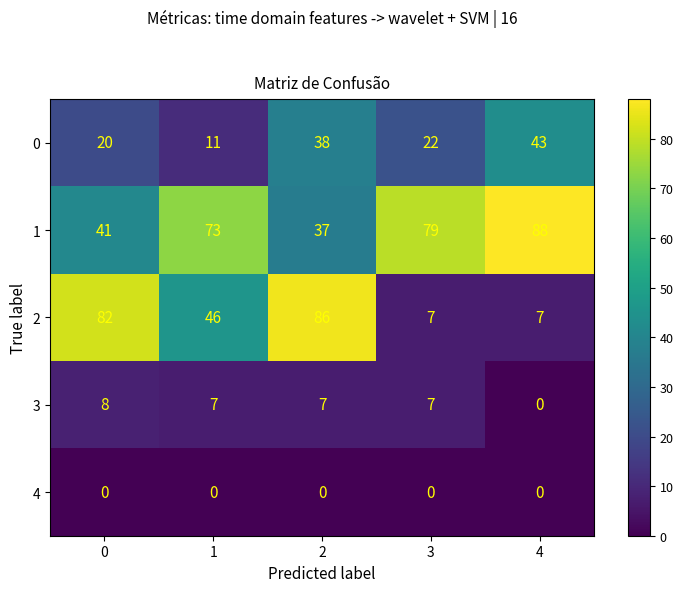

Which series has the widest spread of values?

2